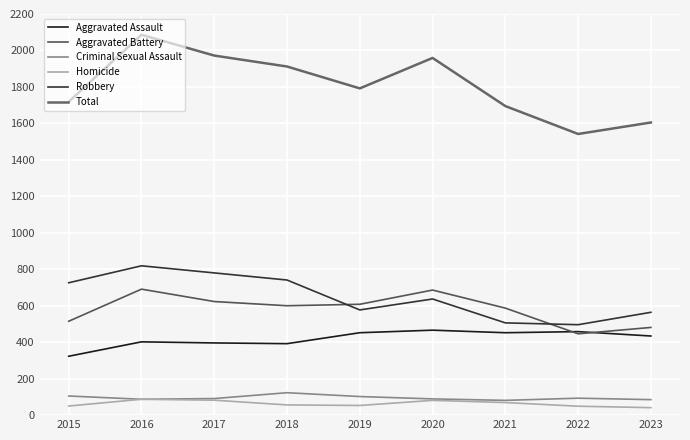

Reading left to right, extract all data points from this chart.

Aggravated Assault: 2015=323	2016=402	2017=396	2018=392	2019=452	2020=466	2021=452	2022=458	2023=434
Aggravated Battery: 2015=515	2016=691	2017=623	2018=600	2019=608	2020=686	2021=587	2022=446	2023=481
Criminal Sexual Assault: 2015=105	2016=87	2017=91	2018=123	2019=102	2020=89	2021=81	2022=93	2023=85
Homicide: 2015=50	2016=87	2017=82	2018=56	2019=53	2020=81	2021=69	2022=49	2023=41
Robbery: 2015=726	2016=819	2017=780	2018=741	2019=577	2020=637	2021=506	2022=496	2023=564
Total: 2015=1719	2016=2086	2017=1972	2018=1912	2019=1792	2020=1959	2021=1695	2022=1542	2023=1605